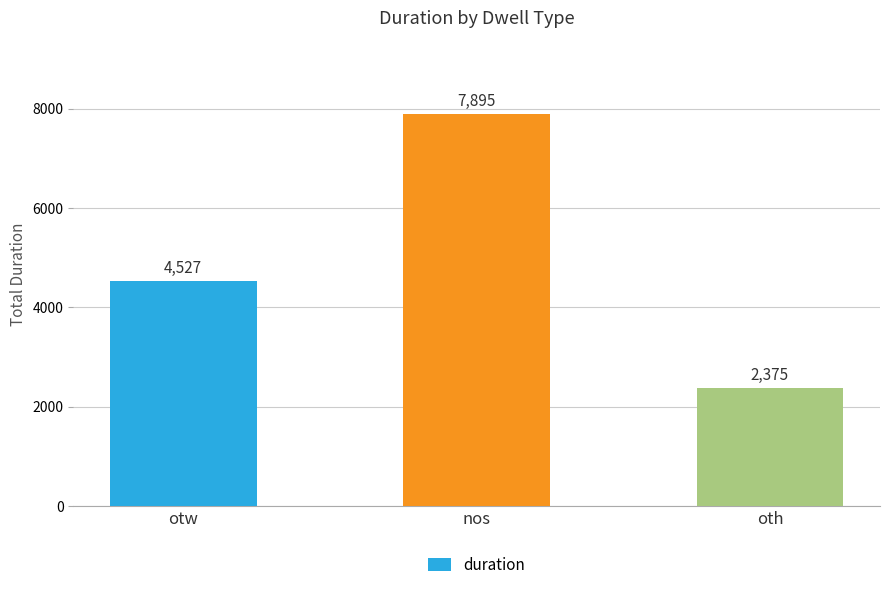

Does the chart contain stacked bars?

No